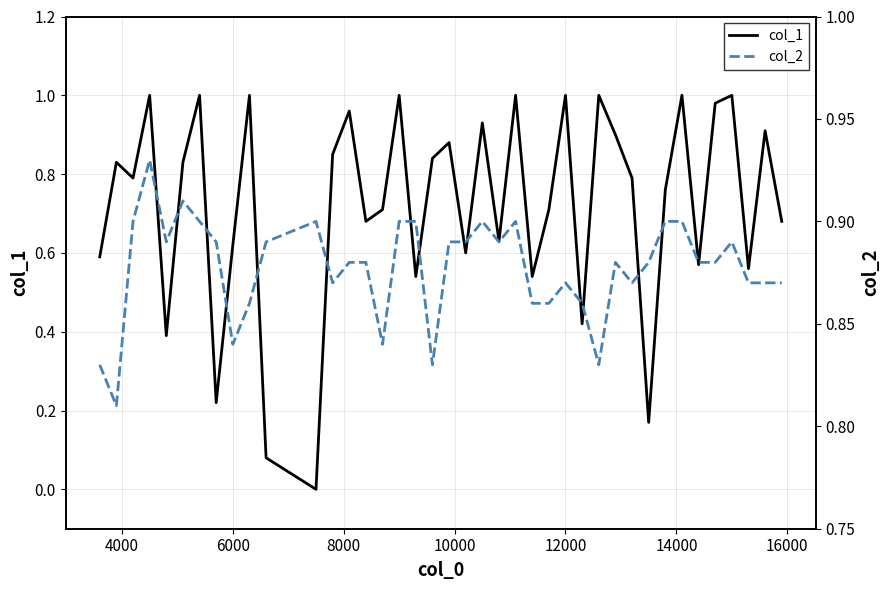

Which series ends up on top after the final intersection of col_1 and col_2?

col_2